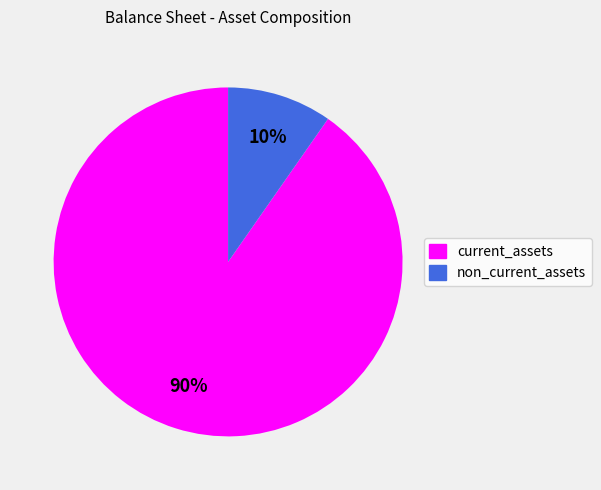

Is it true that current_assets is 90% of the pie?

True